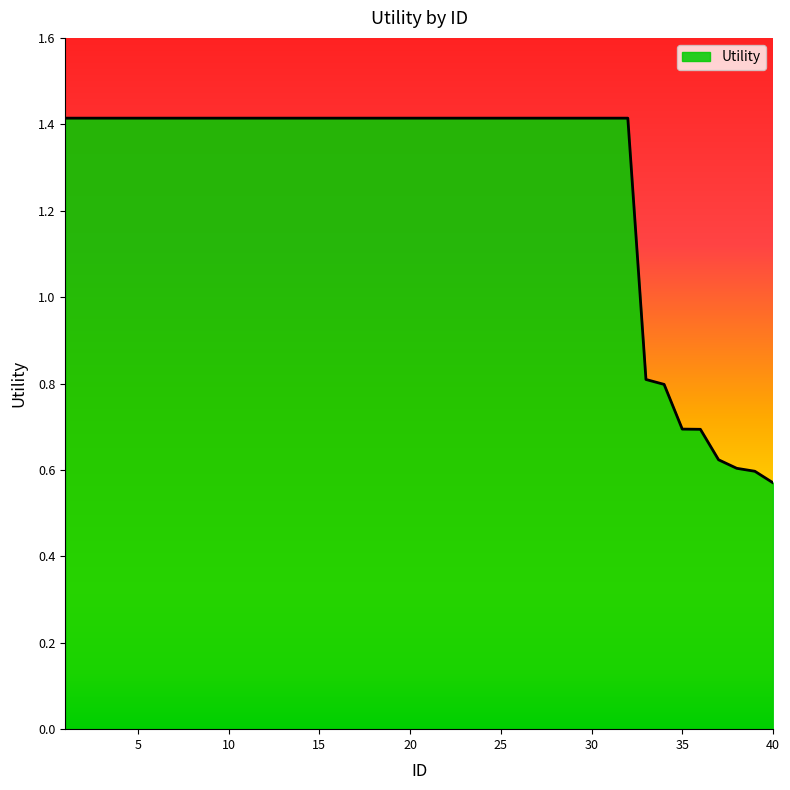

What is the difference between the maximum and minimum values?

0.8